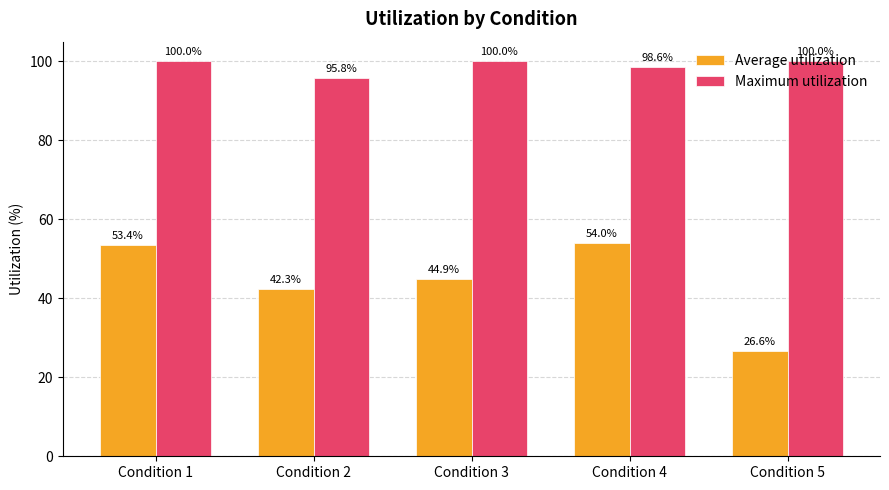

Which series has the widest spread of values?

Average utilization